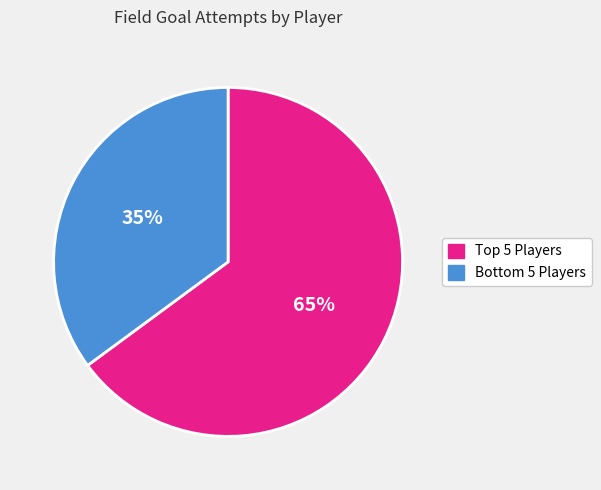

Rank the categories by value from lowest to highest.

Bottom 5 Players, Top 5 Players